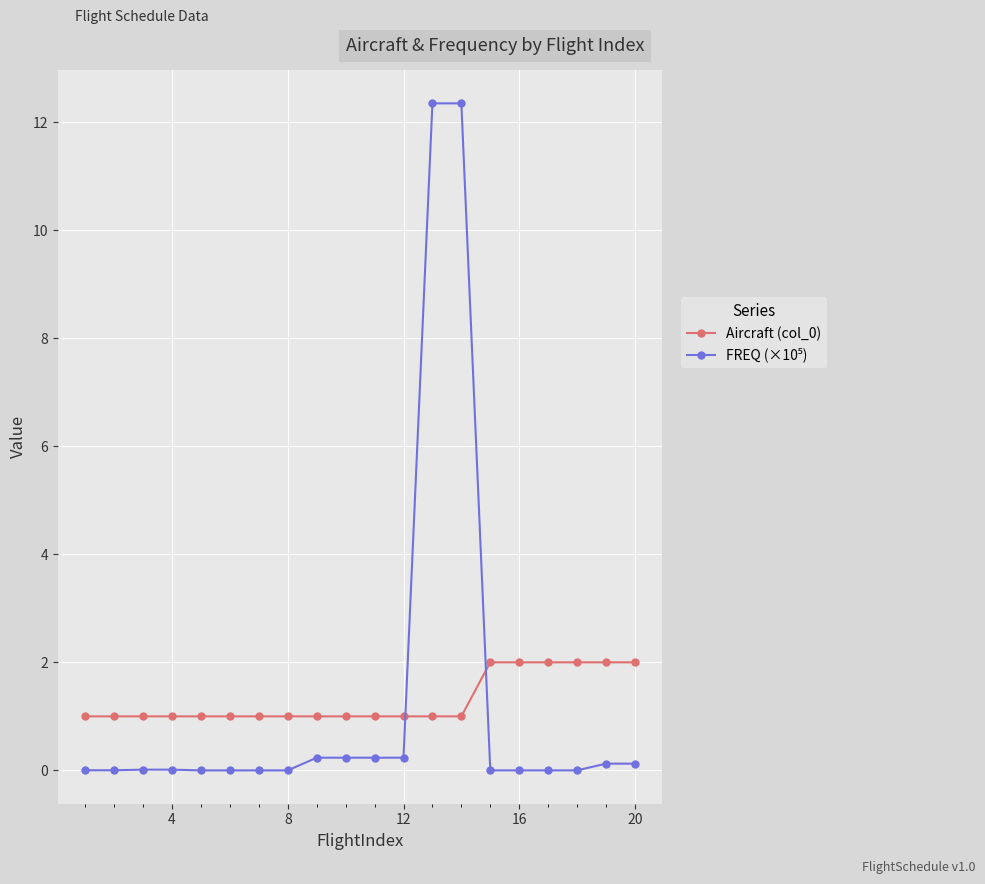

What is the value of the Aircraft (col_0) point at the 4th from the left?

1.0